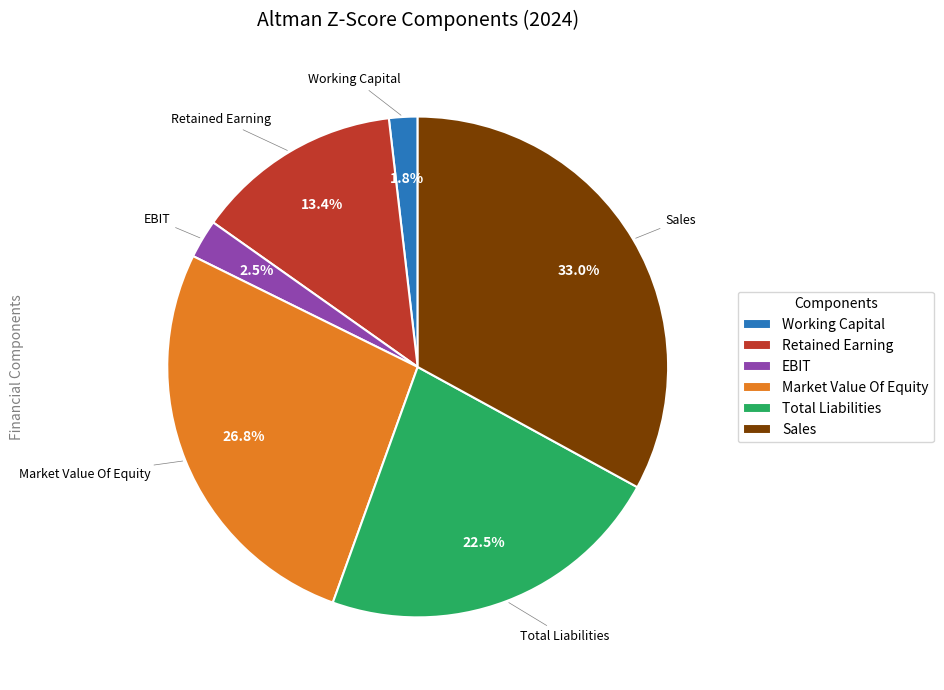

Count the number of slices in the pie.

6